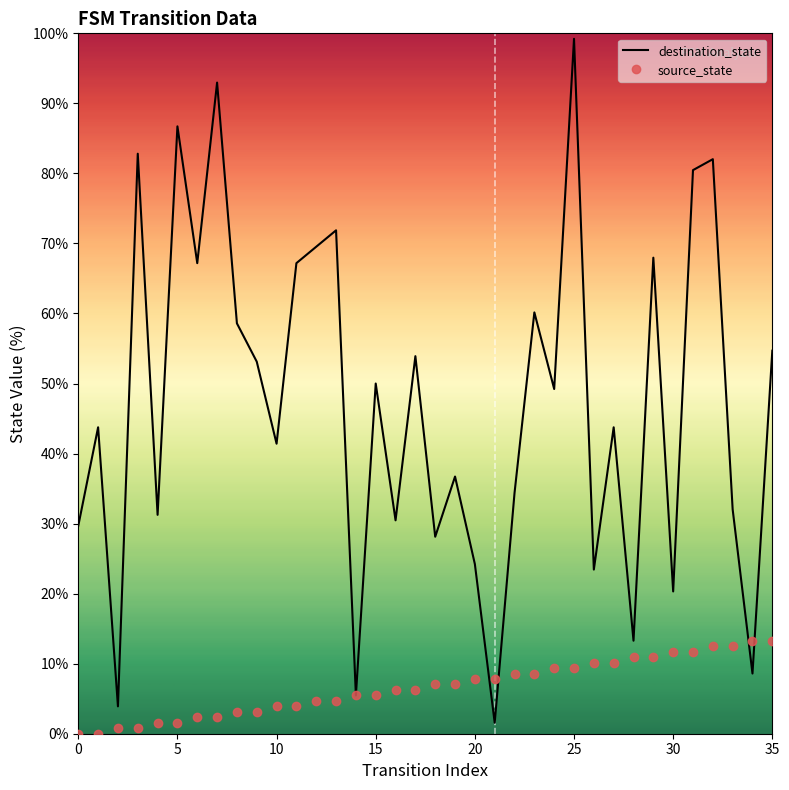

What is the highest value of the destination_state series?

99.2